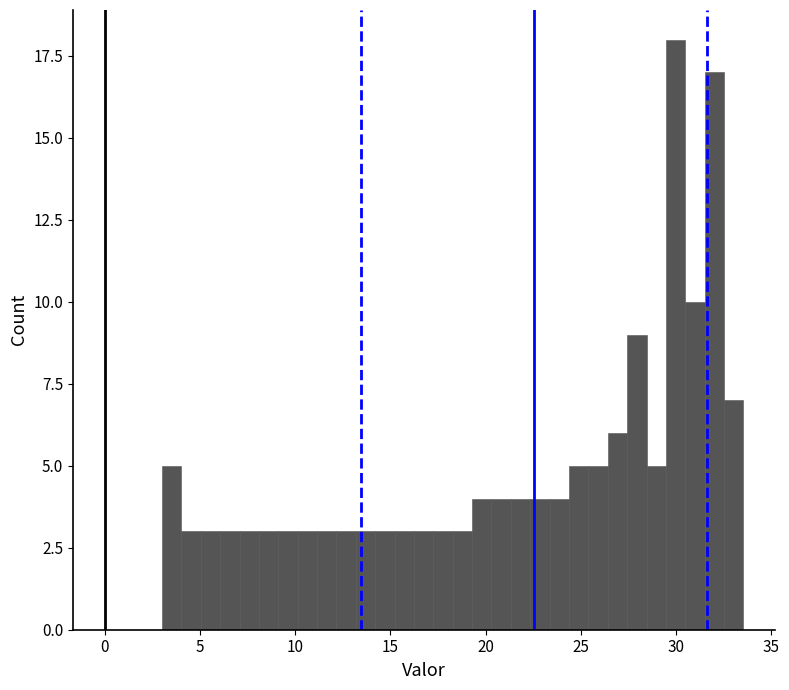

Read against the x-axis, roughly where is the centre of the tallest bar?

30.0